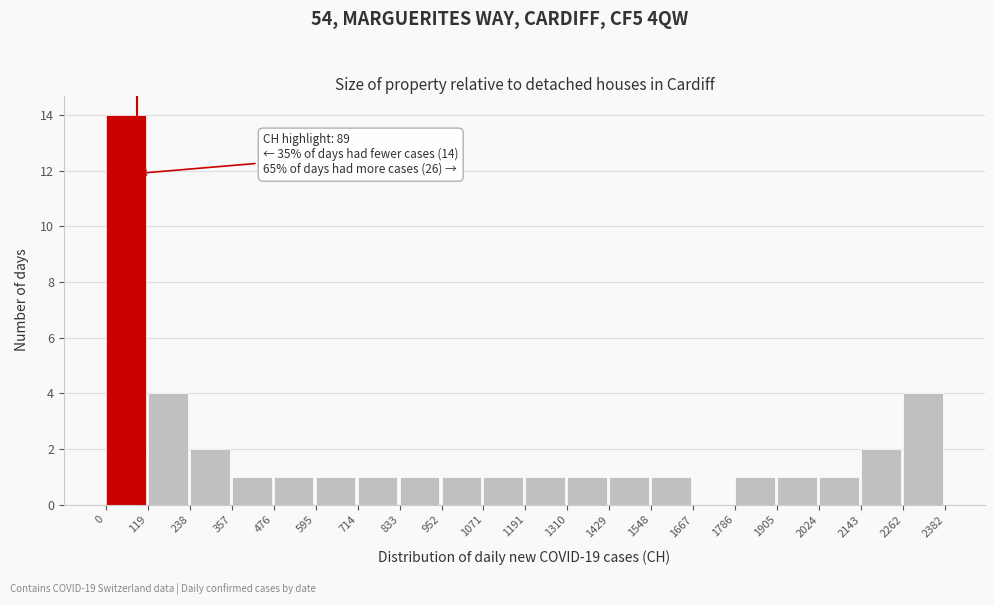

Over which range of the x-axis is the bar tallest?

0 to 119